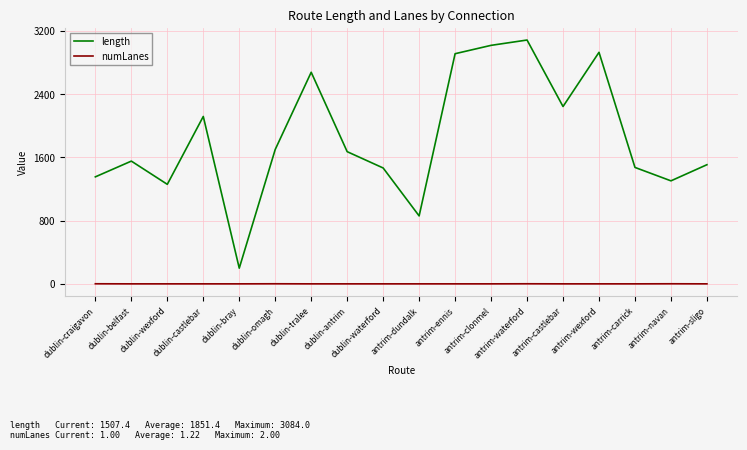

True or false: length and numLanes intersect in this chart.

False